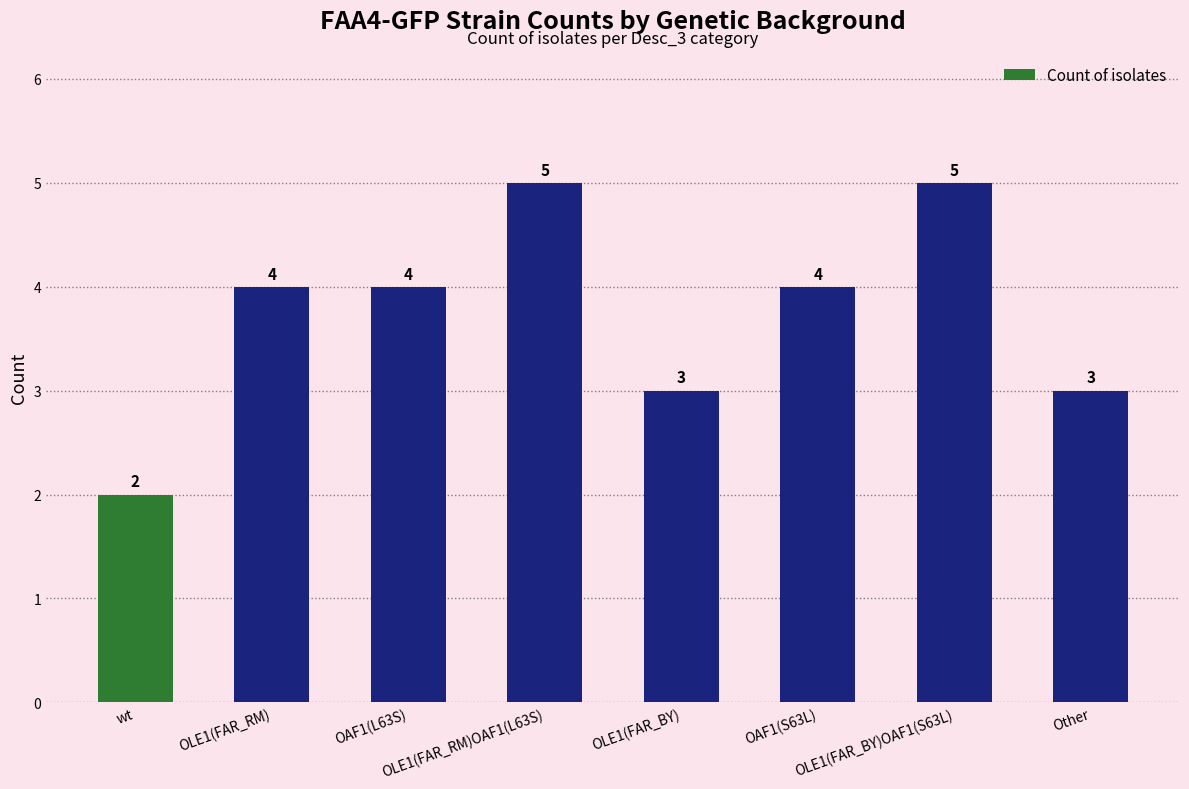

Read the value at wt.

2